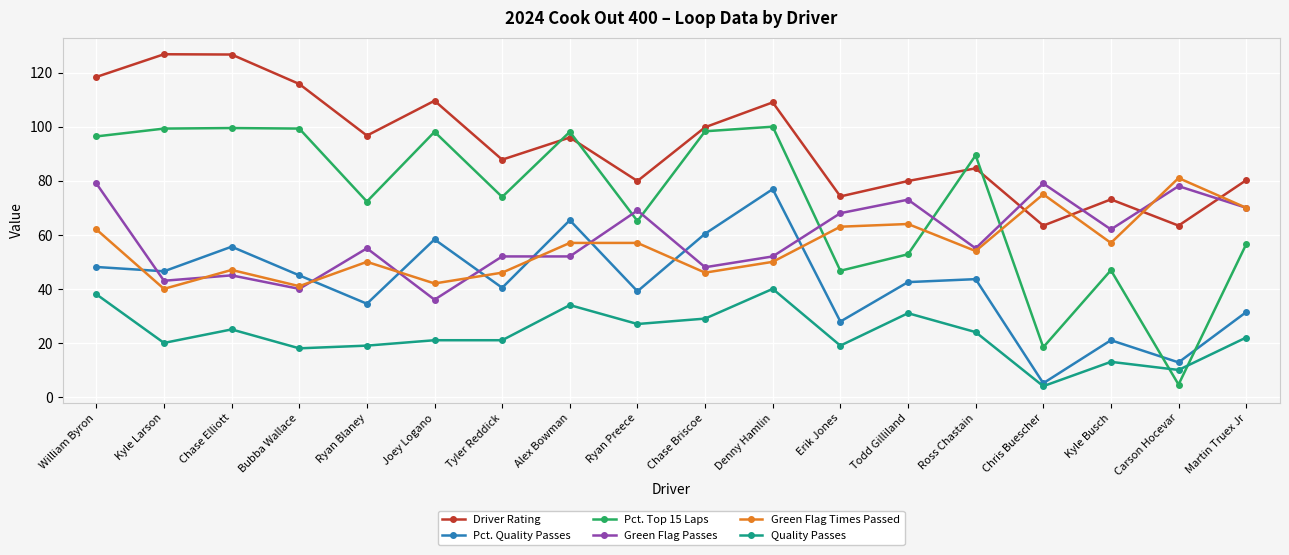

What are all the series names shown in the legend?

Driver Rating, Pct. Quality Passes, Pct. Top 15 Laps, Green Flag Passes, Green Flag Times Passed, Quality Passes